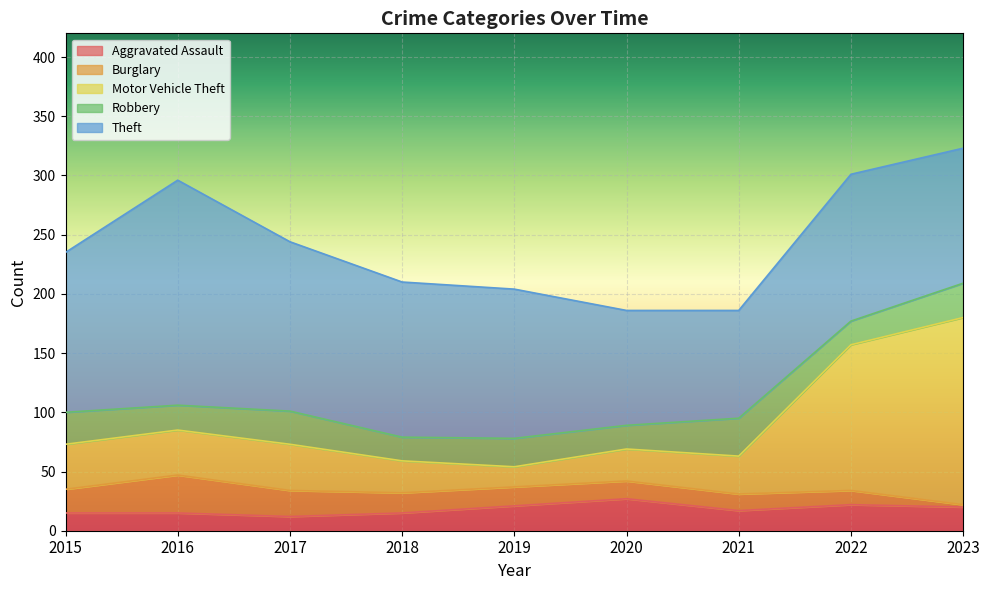

Is it true that Robbery equals 20 at 2022?

True